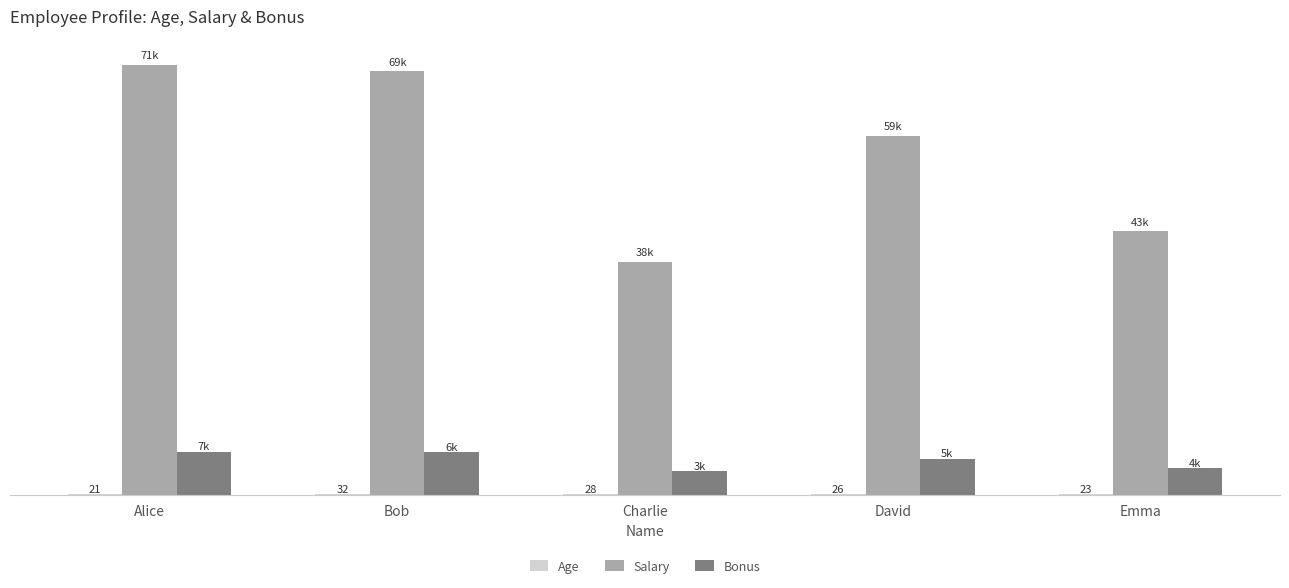

What is the difference between the second highest and minimum values in the Bonus series?

3150.7